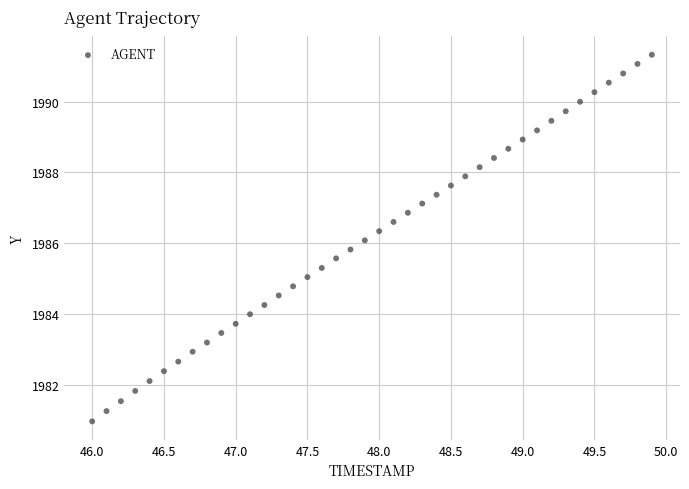

What is the range of X values (max minus min)?

3.9